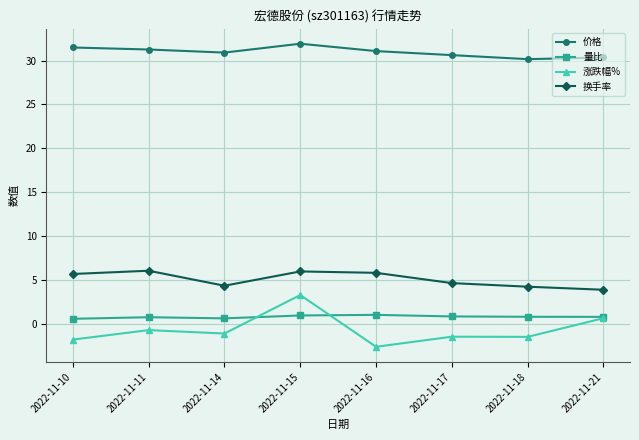

What is the difference between the 价格 values at 2022-11-10 and 2022-11-16?

0.4